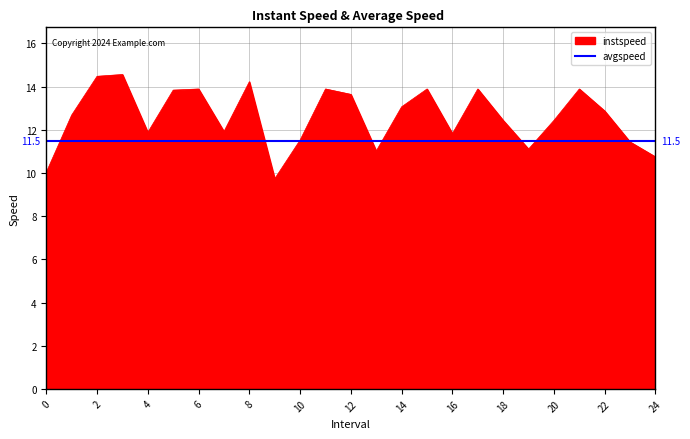

What position from the left is 3.0?

4